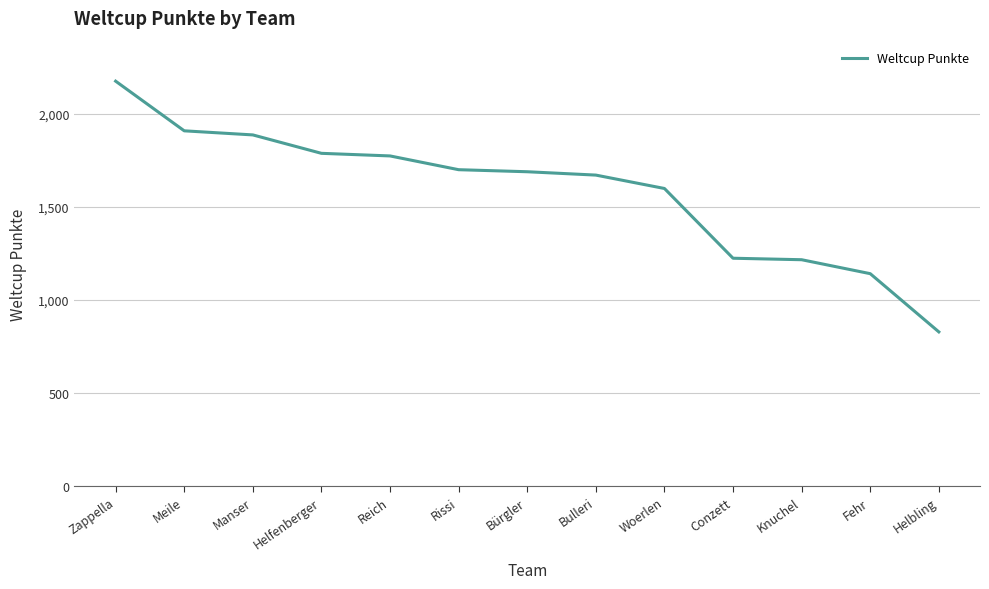

At which label is the value closest to 1503?

Woerlen